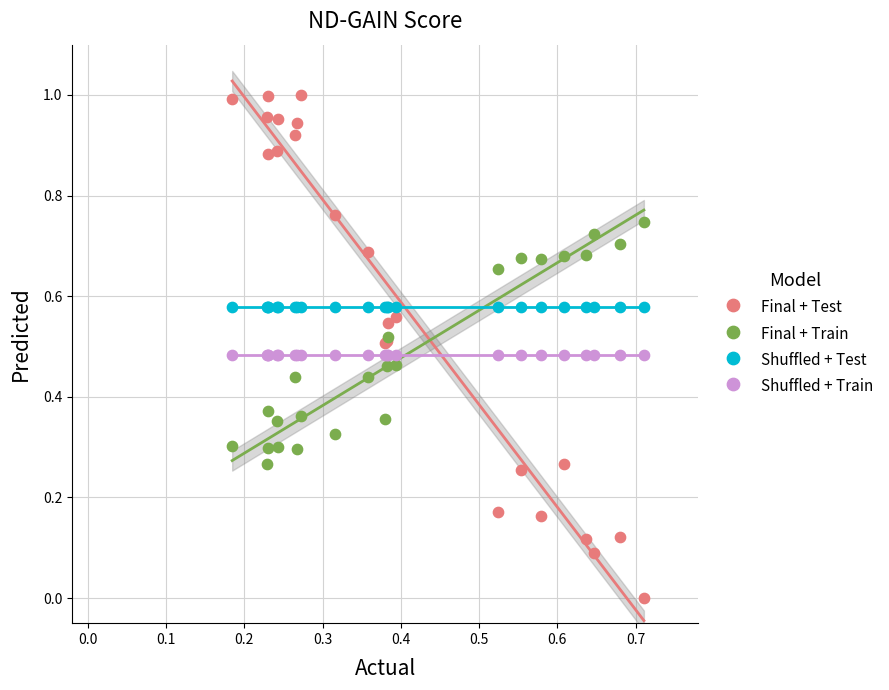

Which series contains the highest Y value?

Final + Test